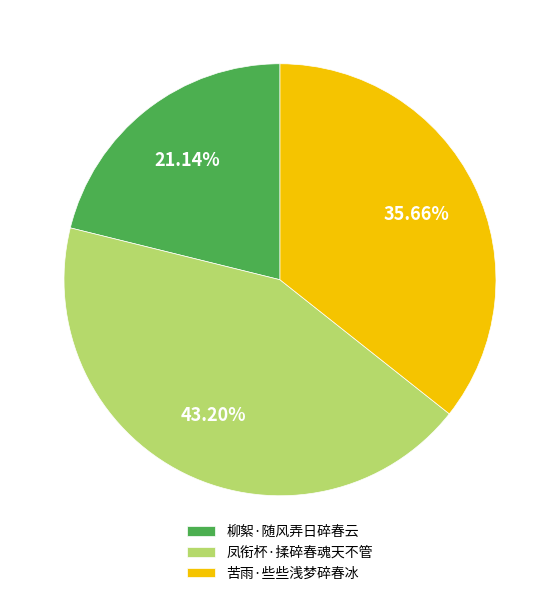

Does 苦雨·些些浅梦碎春冰 account for over 50% of the chart?

No